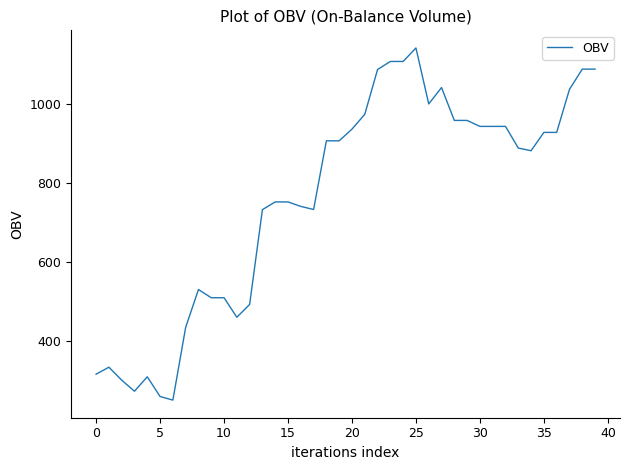

What is the average value?

761.5